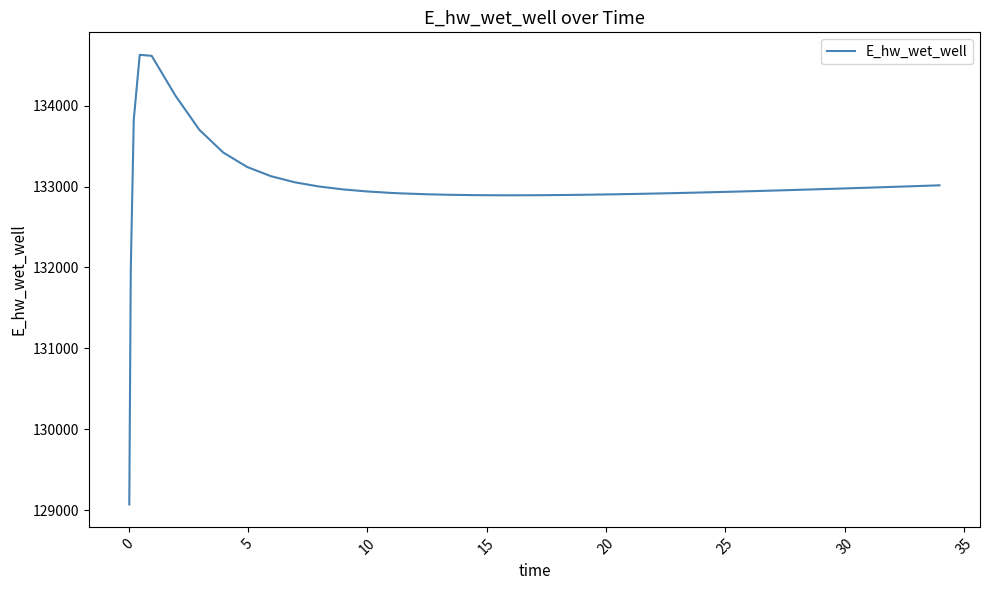

What is the greatest value displayed?

134628.1